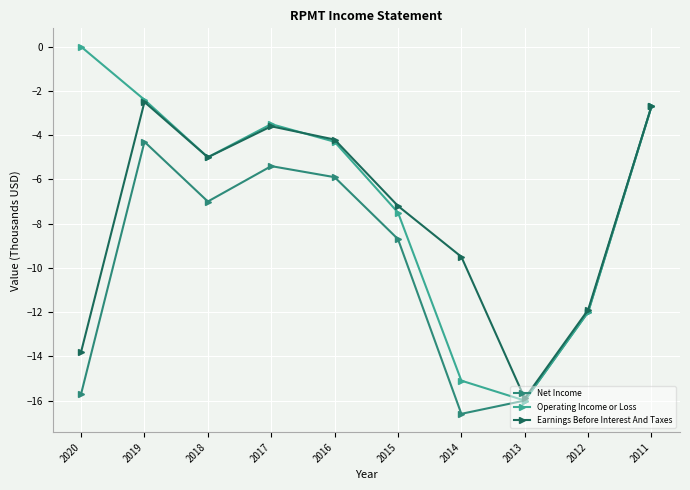

Reading left to right, extract all data points from this chart.

Net Income: -15.7	-4.3	-7.0	-5.4	-5.9	-8.7	-16.6	-16.0	-12.0	-2.7
Operating Income or Loss: 0.0	-2.4	-5.0	-3.5	-4.3	-7.5	-15.1	-16.0	-12.0	-2.7
Earnings Before Interest And Taxes: -13.8	-2.5	-5.0	-3.6	-4.2	-7.2	-9.5	-15.9	-11.9	-2.7